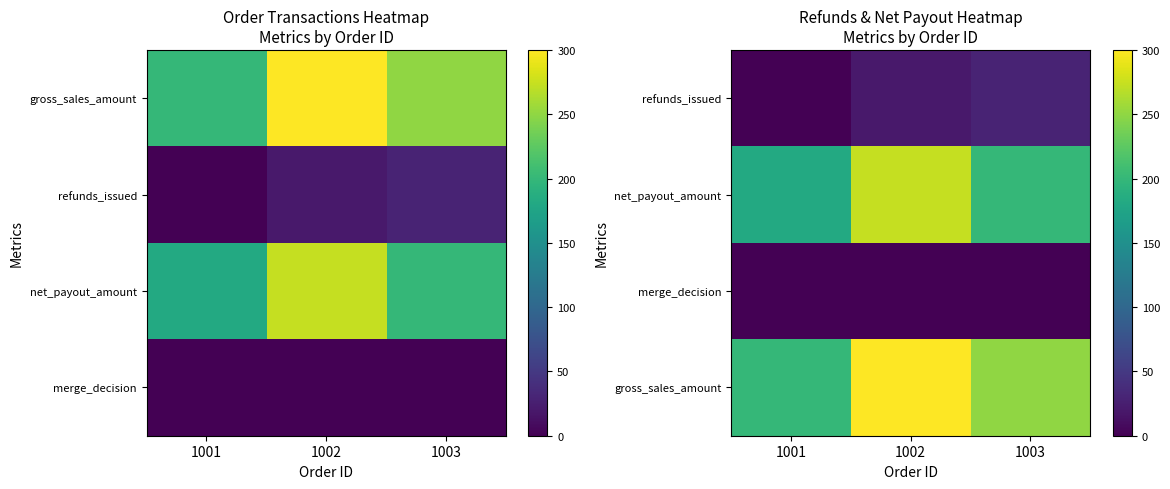

List the labels in order of gross_sales_amount value, largest first.

1002, 1003, 1001